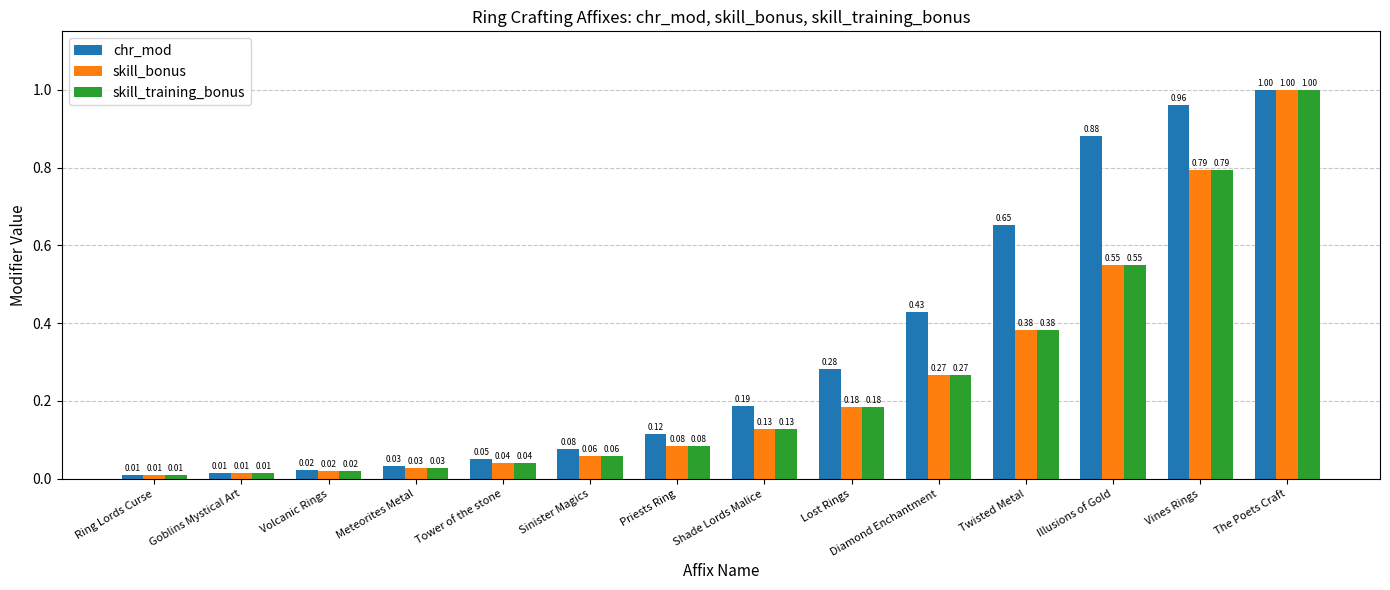

What is the difference between the maximum and minimum values in the skill_bonus series?

1.0